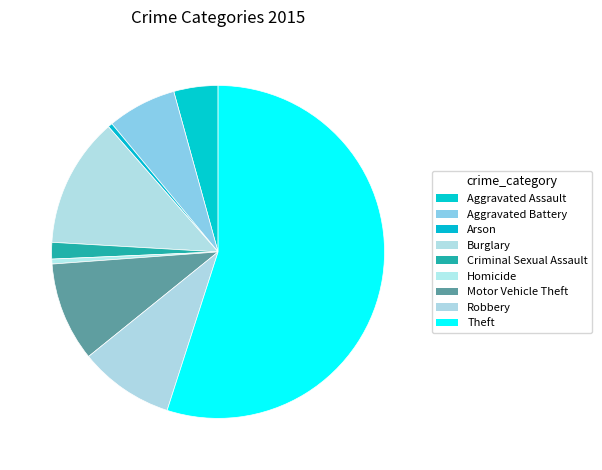

Count the number of slices in the pie.

9